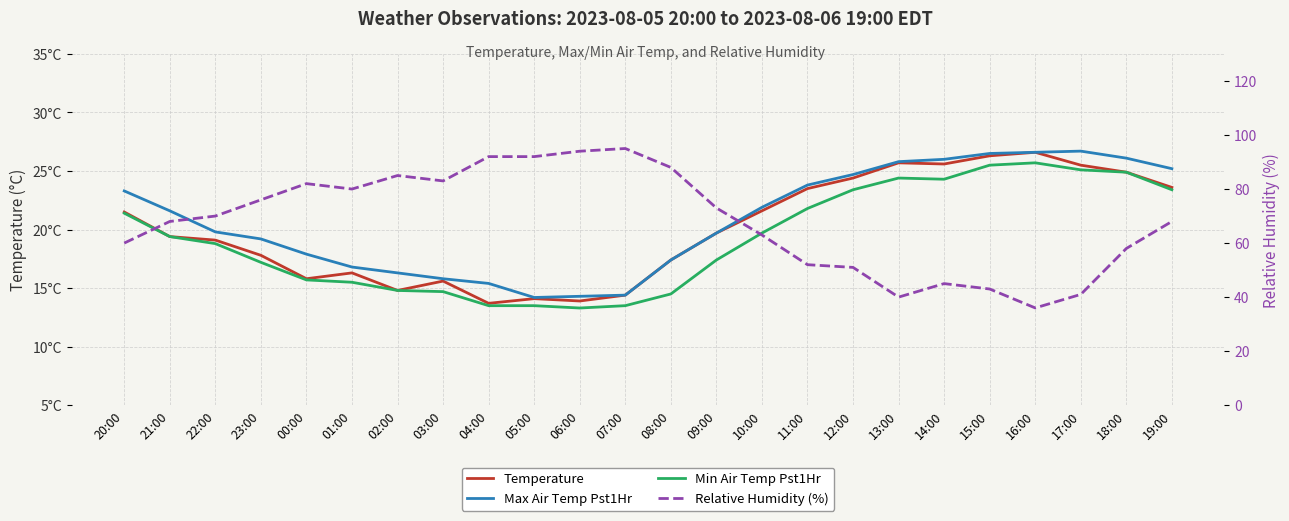

Reading left to right, transcribe all the data shown in this chart.

Temperature: 21.5	19.4	19.1	17.8	15.8	16.3	14.8	15.6	13.7	14.1	13.9	14.4	17.4	19.7	21.6	23.5	24.4	25.7	25.6	26.3	26.6	25.5	24.9	23.6
Max Air Temp Pst1Hr: 23.3	21.6	19.8	19.2	17.9	16.8	16.3	15.8	15.4	14.2	14.3	14.4	17.4	19.7	21.9	23.8	24.7	25.8	26.0	26.5	26.6	26.7	26.1	25.2
Min Air Temp Pst1Hr: 21.4	19.4	18.8	17.2	15.7	15.5	14.8	14.7	13.5	13.5	13.3	13.5	14.5	17.4	19.7	21.8	23.4	24.4	24.3	25.5	25.7	25.1	24.9	23.4
Relative Humidity (%): 60.0	68.0	70.0	76.0	82.0	80.0	85.0	83.0	92.0	92.0	94.0	95.0	88.0	73.0	63.0	52.0	51.0	40.0	45.0	43.0	36.0	41.0	58.0	68.0